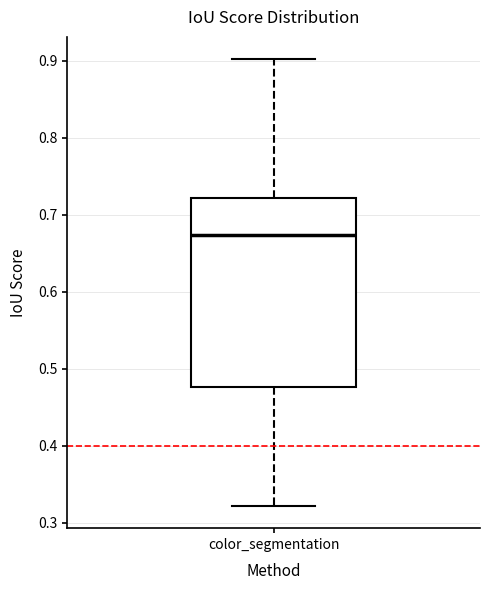

Read this box plot against the y-axis: the position of the median line, the range covered by the box, and the ends of both whiskers. The values are not printed on the chart, so give them approximately, as read against the axis.

median 0.67, box 0.48 to 0.72, whiskers 0.32 to 0.90